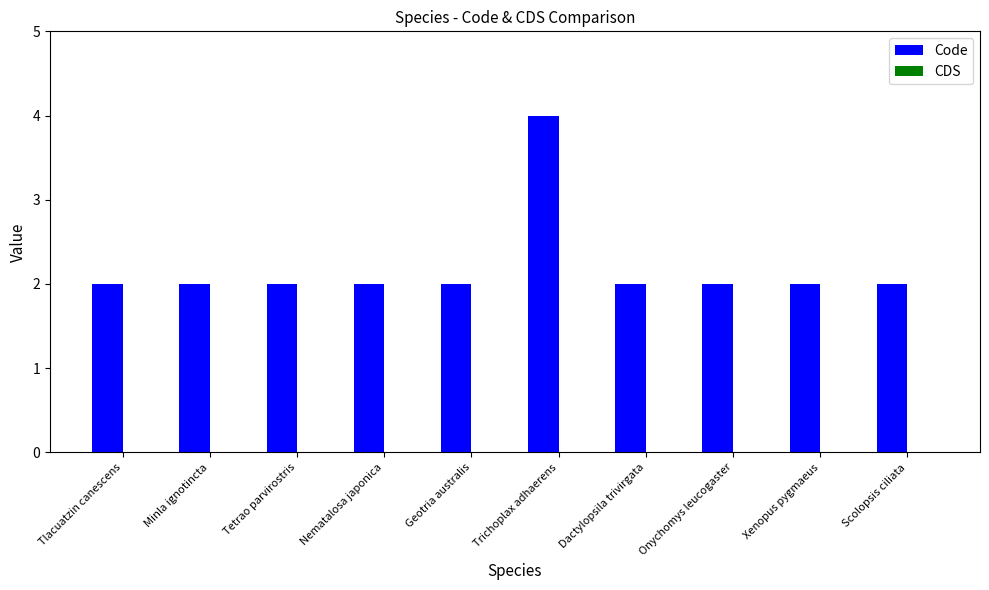

What is the sum of all values?

22